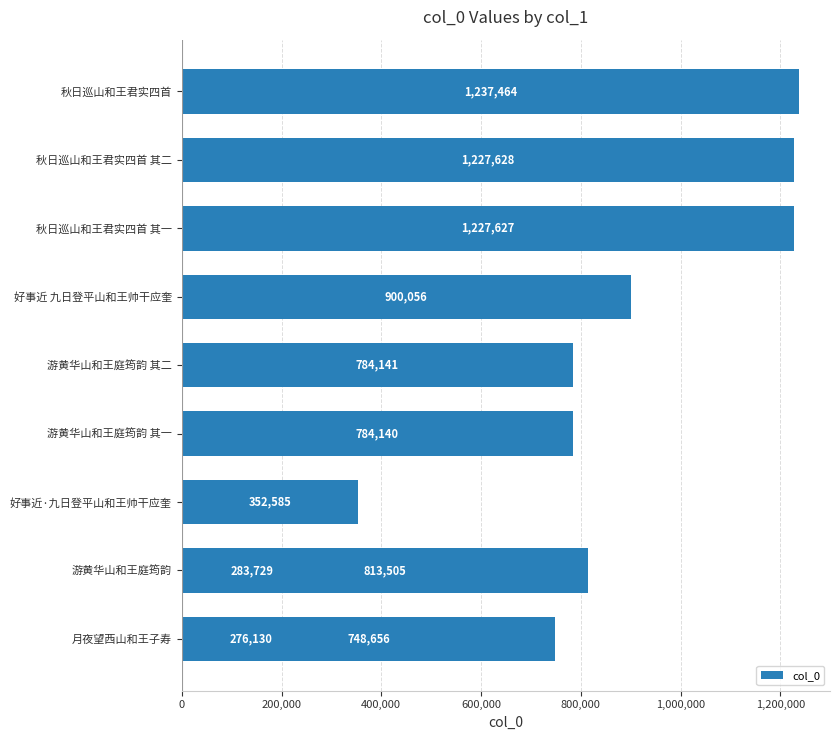

How many distinct data groups are displayed?

1